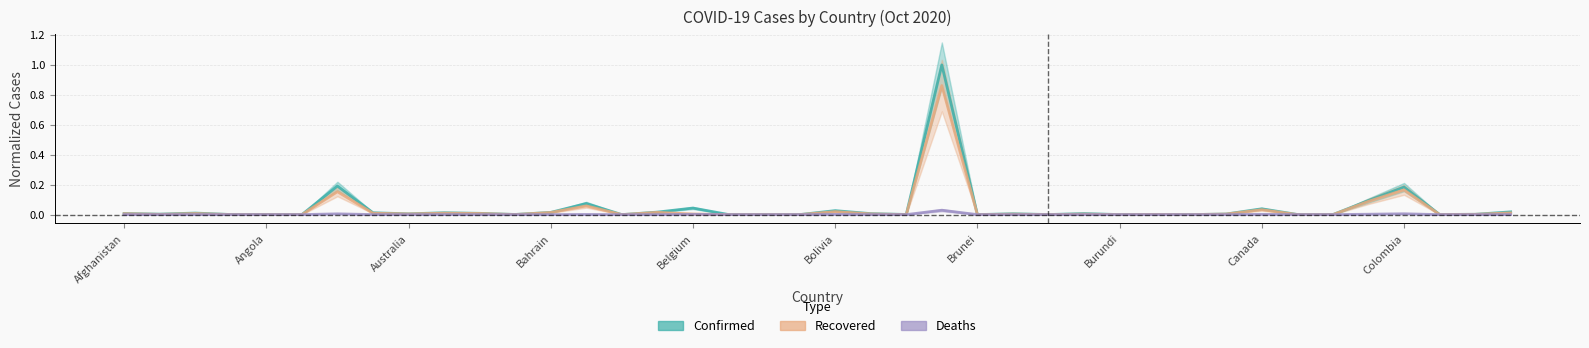

In Recovered, how many points are lower than both neighbors (excluding endpoints)?

15